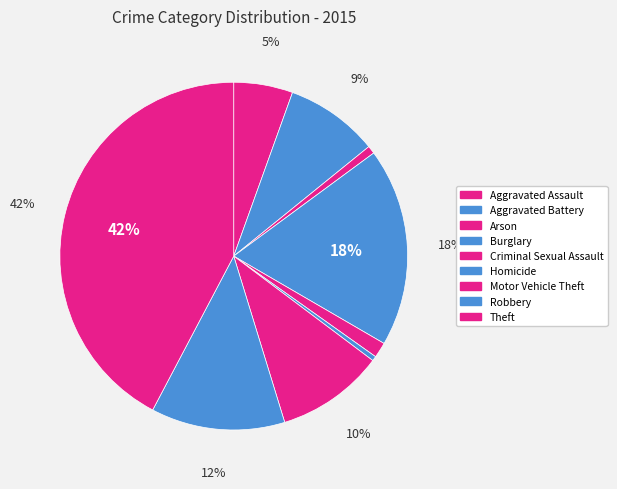

True or false: Motor Vehicle Theft accounts for 10% of the total.

True